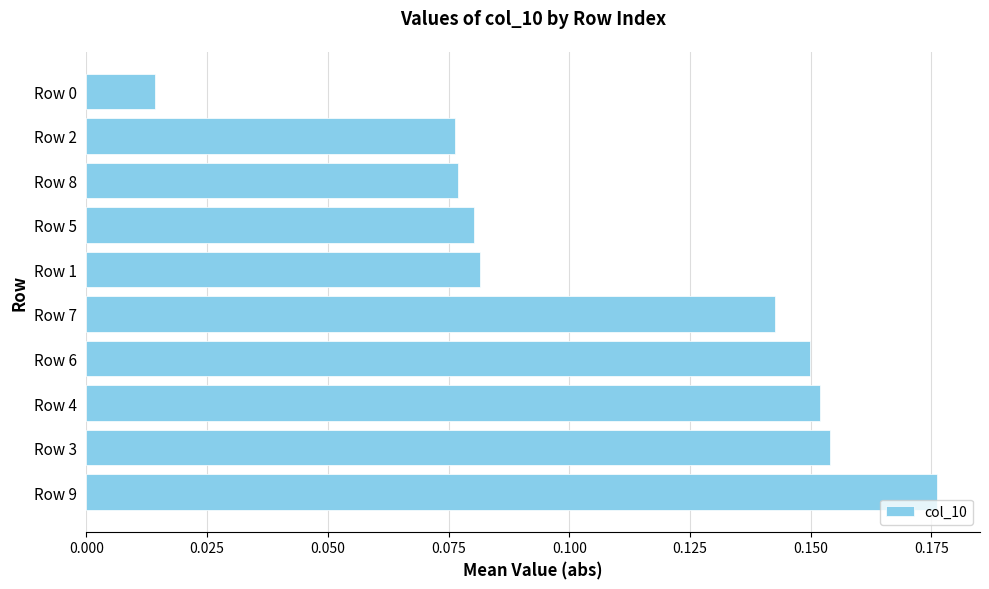

Which label corresponds to the largest value in the chart?

Row 9